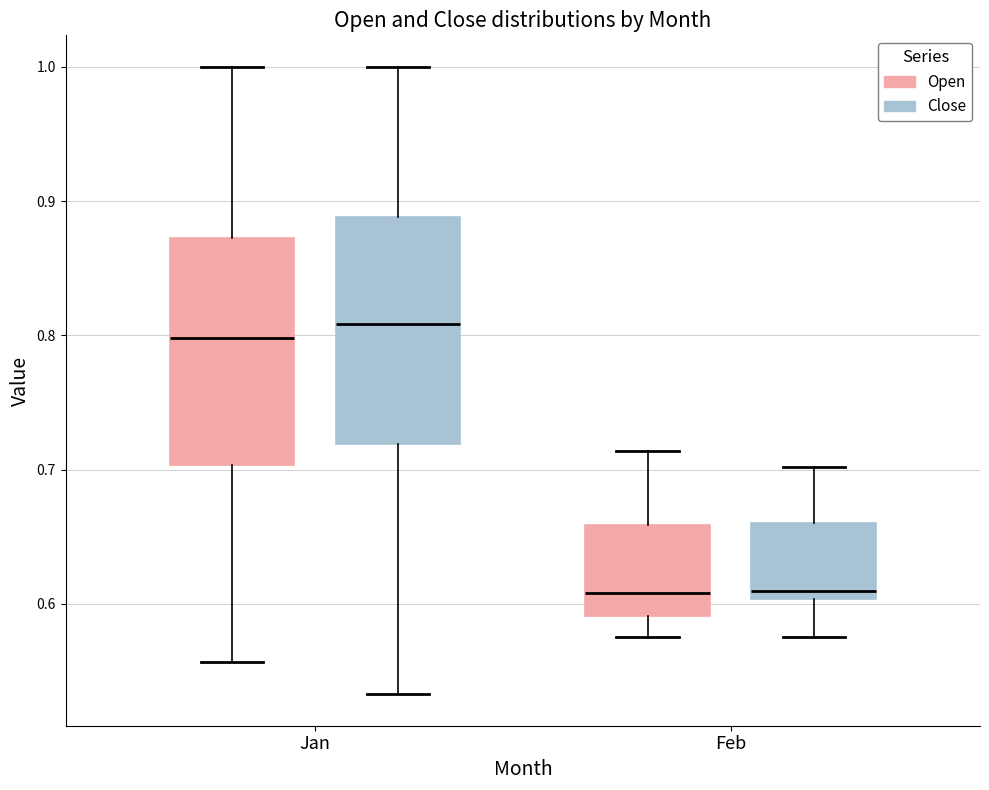

Reading left to right, read every box against the y-axis: the position of its median line, the range the box covers, and the ends of its whiskers. The values are not printed on the chart, so give them approximately, as read against the axis.

Jan (Open): median 0.80, box 0.70 to 0.87, whiskers 0.56 to 1.00
Jan (Close): median 0.81, box 0.72 to 0.89, whiskers 0.53 to 1.00
Feb (Open): median 0.61, box 0.59 to 0.66, whiskers 0.58 to 0.71
Feb (Close): median 0.61, box 0.60 to 0.66, whiskers 0.58 to 0.70